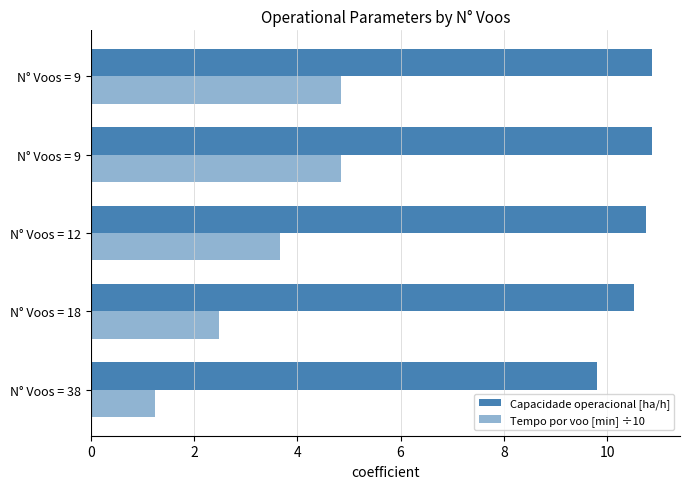

How many data points in Capacidade operacional [ha/h] are less than 10?

1